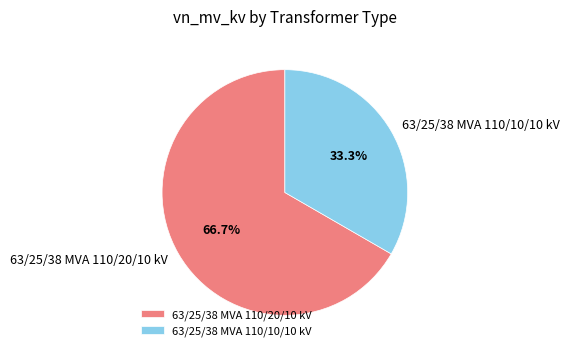

Rank the categories by value from lowest to highest.

63/25/38 MVA 110/10/10 kV, 63/25/38 MVA 110/20/10 kV